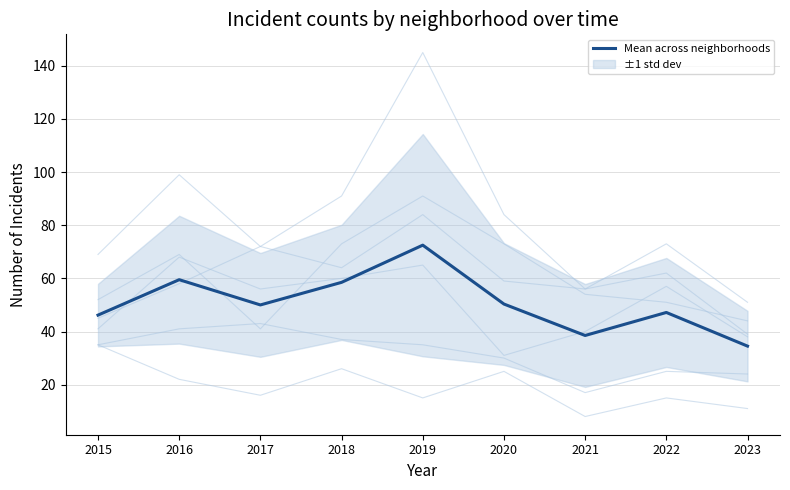

Reading left to right, what are all the values shown in this chart?

2015=46.2	2016=59.5	2017=50.0	2018=58.5	2019=72.5	2020=50.3	2021=38.5	2022=47.2	2023=34.5